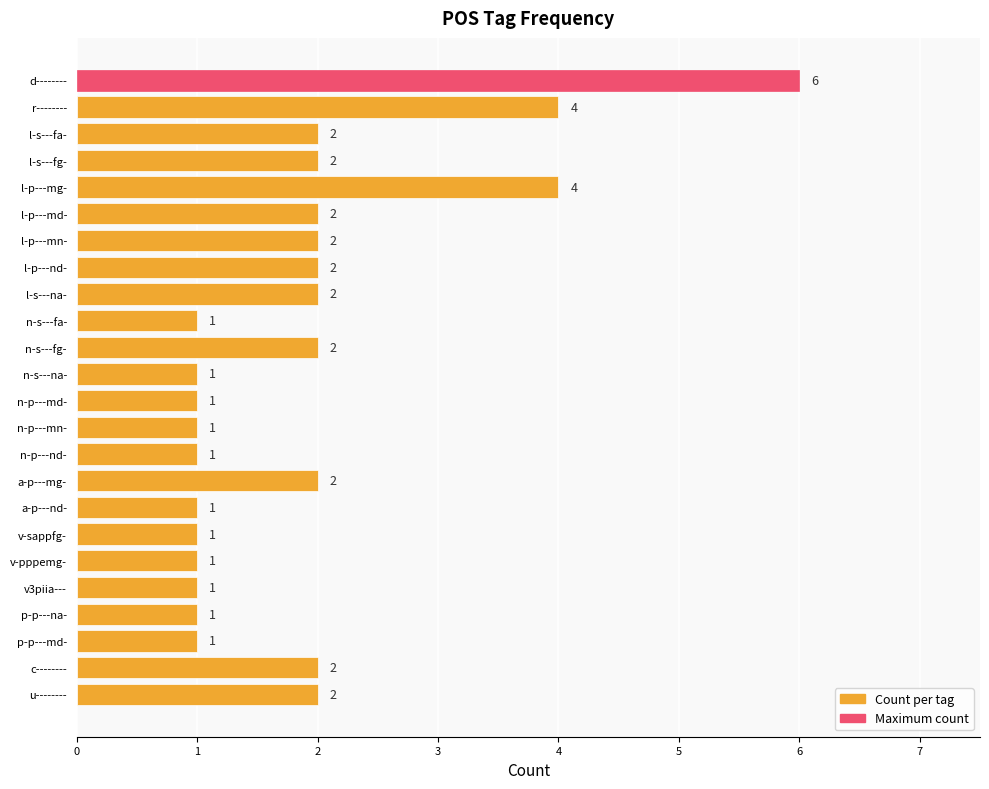

The chart shows a value of 2 at l-p---nd-. True or false?

True